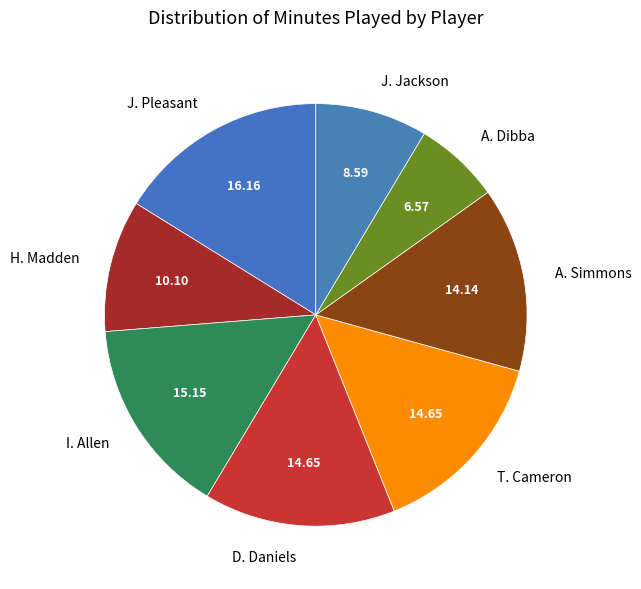

Combined, do I. Allen and D. Daniels account for over 50%?

No